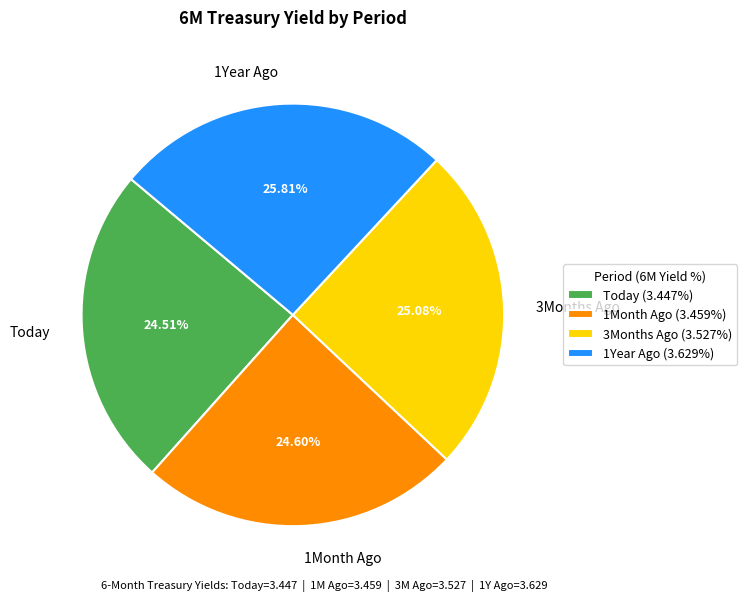

What is the total percentage of 1Month Ago and 3Months Ago?

49.7%